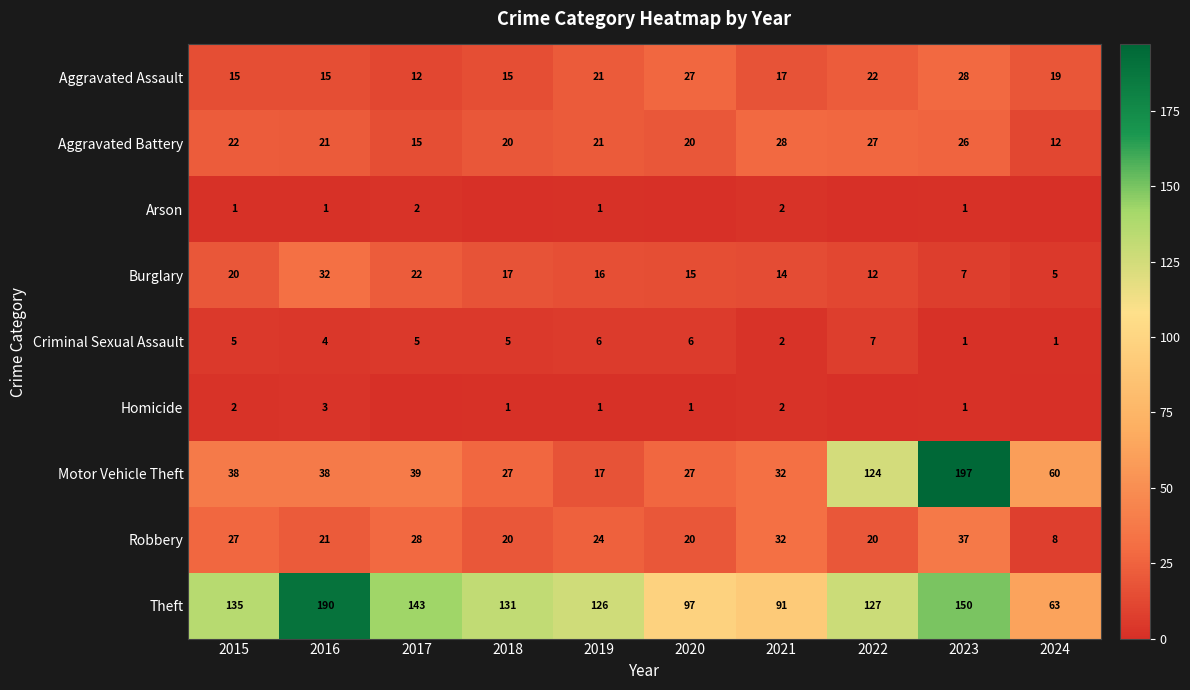

What is the difference between the highest and lowest values at 2020?

97